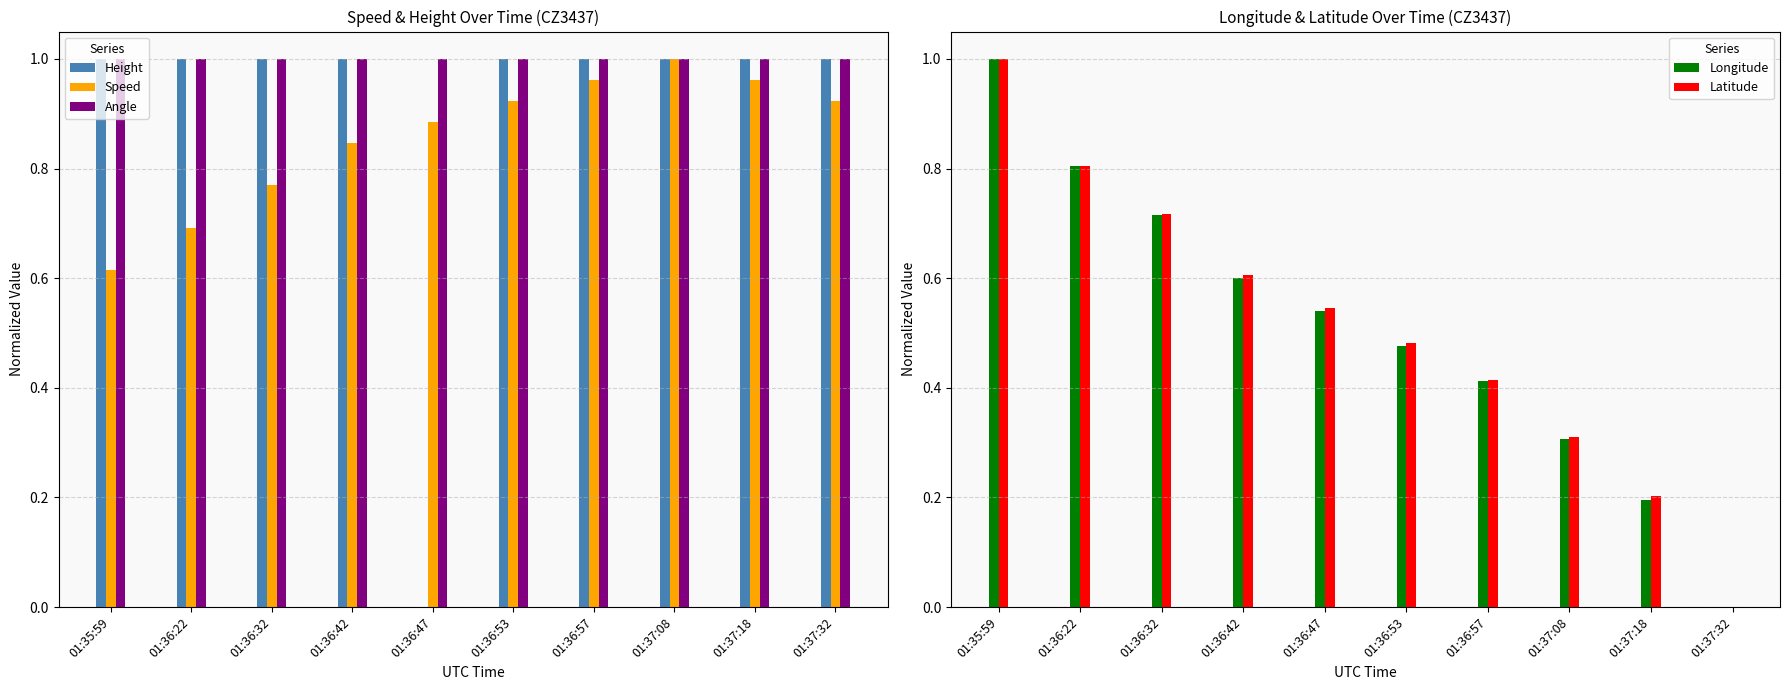

At how many categories does at least one series exceed 0?

10